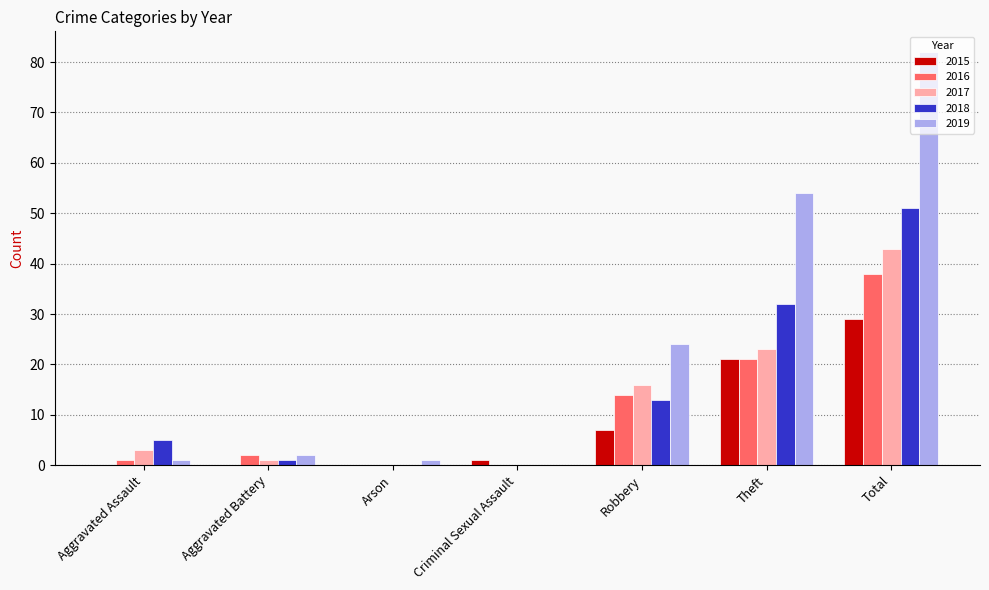

What is the sum of all 2018 values?

102